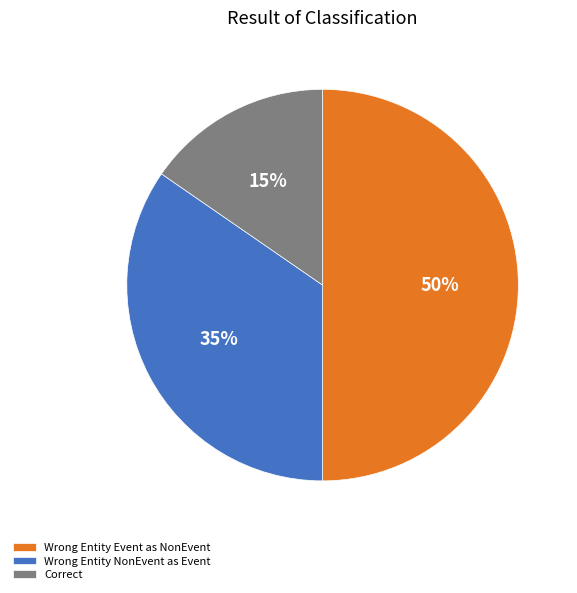

Which slice is the largest?

Wrong Entity Event as NonEvent